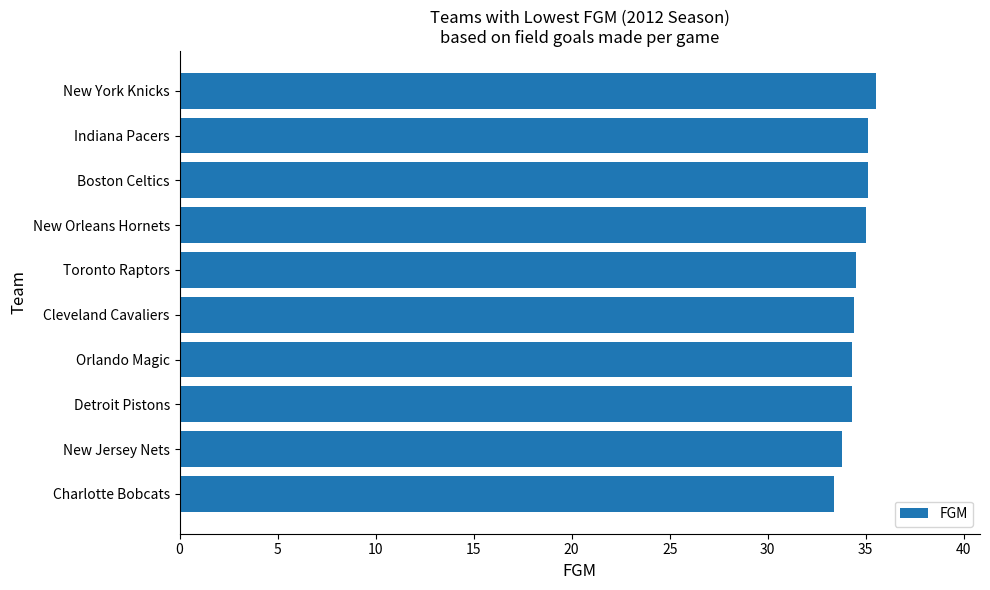

What is the difference between the maximum and minimum values?

2.1